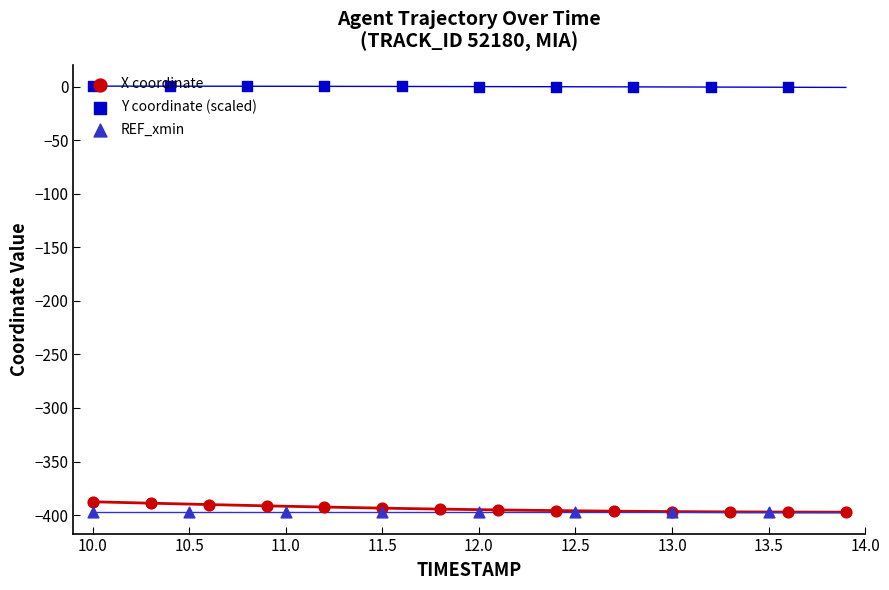

Is the value of X at 9.5 greater than the value of Y at 17?

No